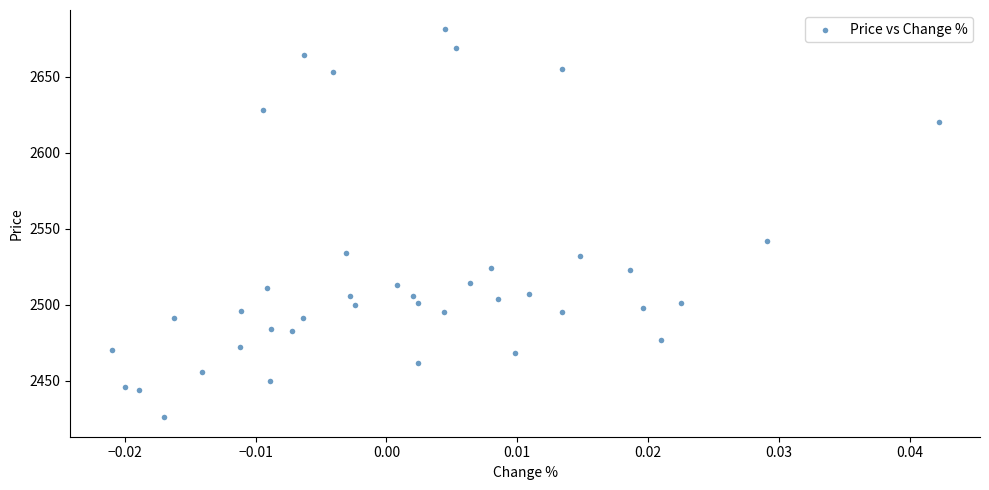

What Y value in the scatter plot is closest to 2553?

2542